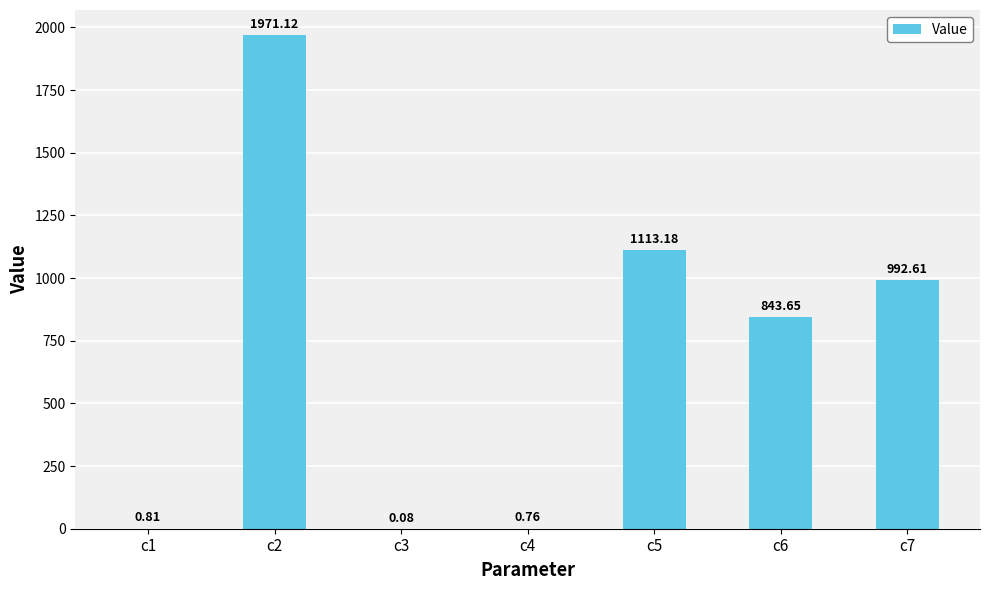

Which category has the highest value across all series?

c2